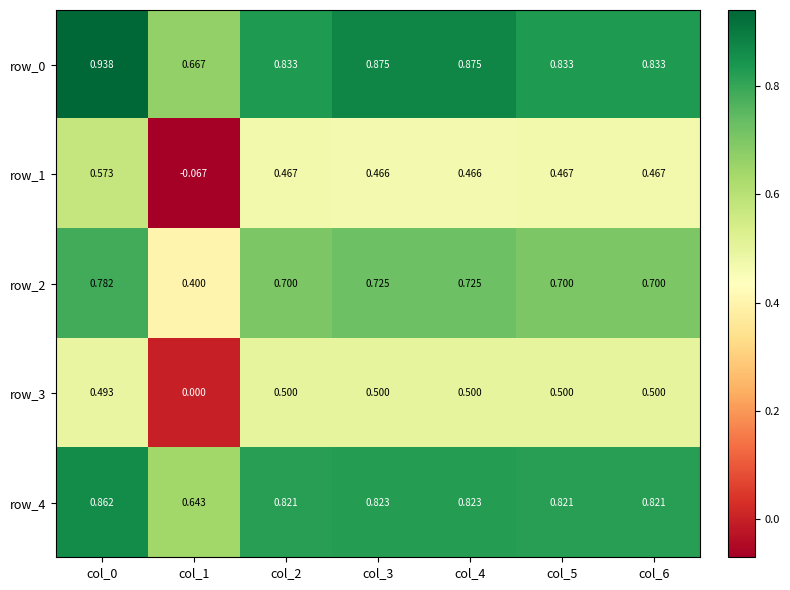

What is the sum of the row_4 values at col_5 and col_4?

1.6